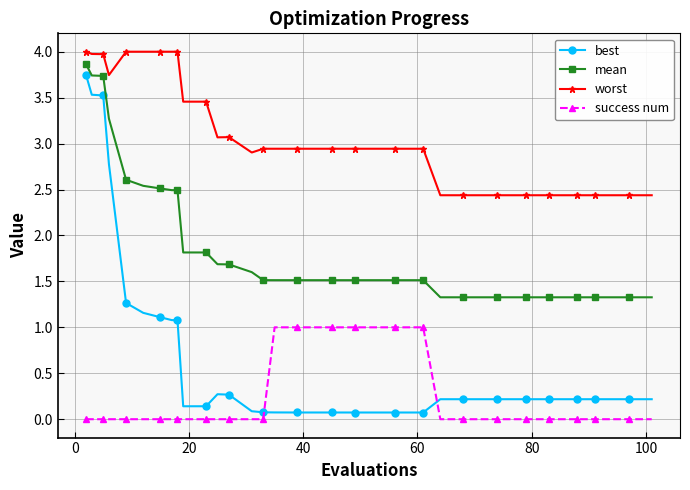

Is this an area chart (filled region under the line)?

No